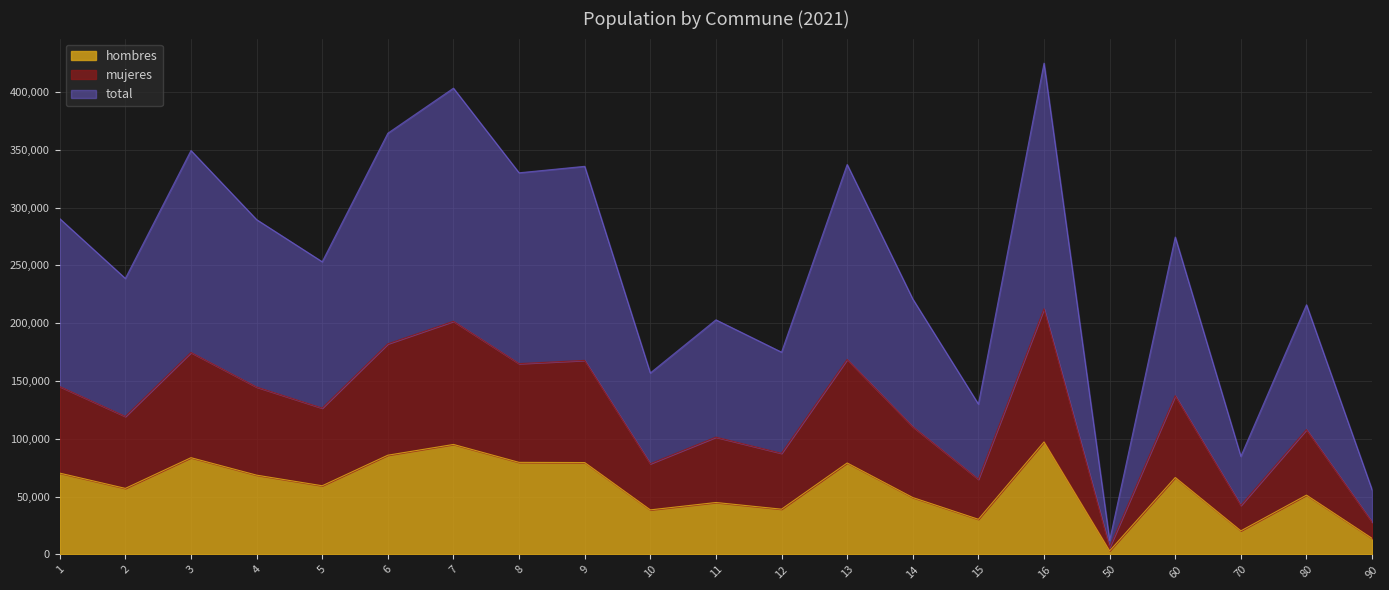

Reading right to left, list all the values displayed in this chart.

hombres: 13901	51319	20423	66551	3108	97319	30406	49233	79129	39165	44942	38561	79489	79655	95145	85855	59426	68603	83697	57148	70346
mujeres: 27916	107996	42442	137277	6073	212479	65024	110479	168649	87489	101473	78478	167860	165061	201656	182165	126587	144815	174692	119374	145235
total: 55832	215992	84884	274554	12146	424958	130048	220958	337298	174978	202946	156956	335720	330122	403312	364330	253174	289630	349384	238748	290470